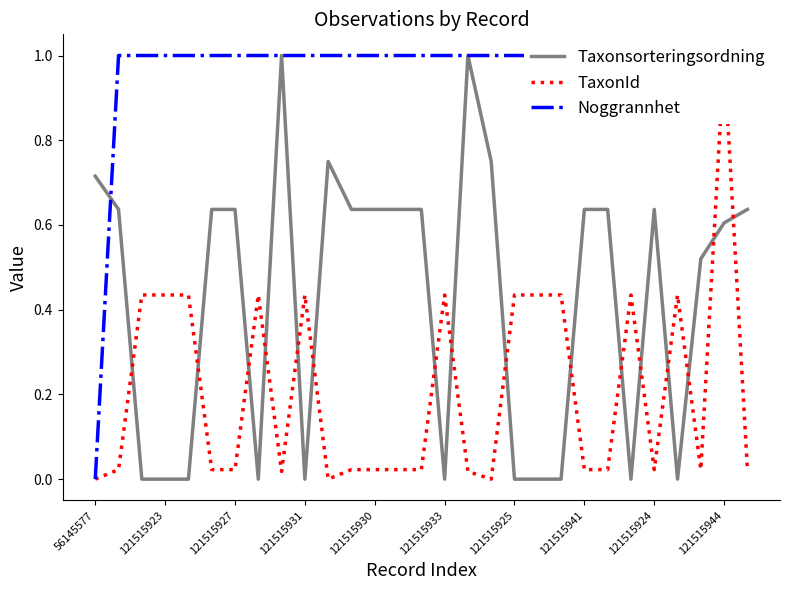

Does the chart have visible grid lines?

No